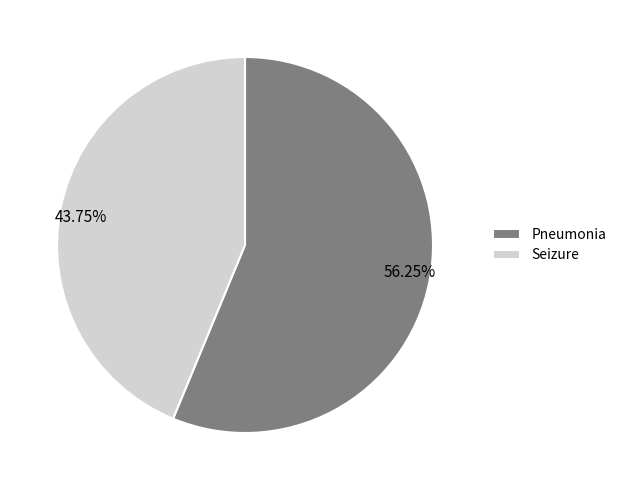

Does any single category account for the majority?

Yes